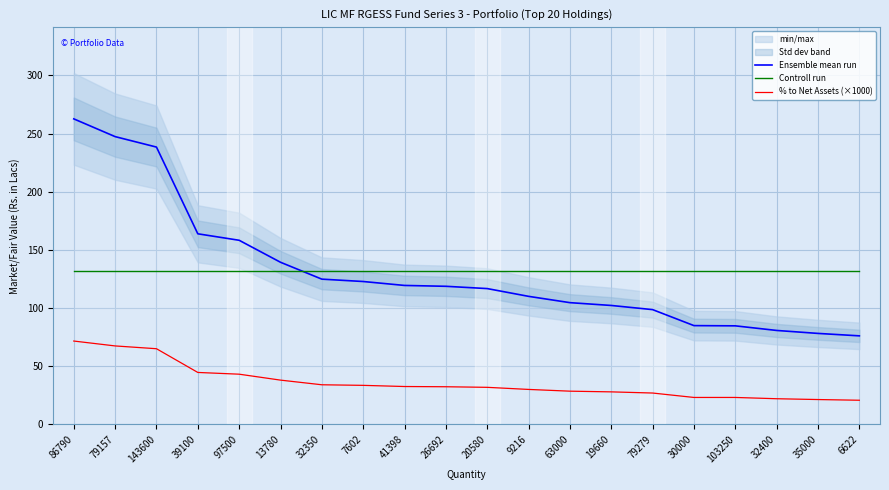

What is the approximate value of Controll run at 143600?

131.6